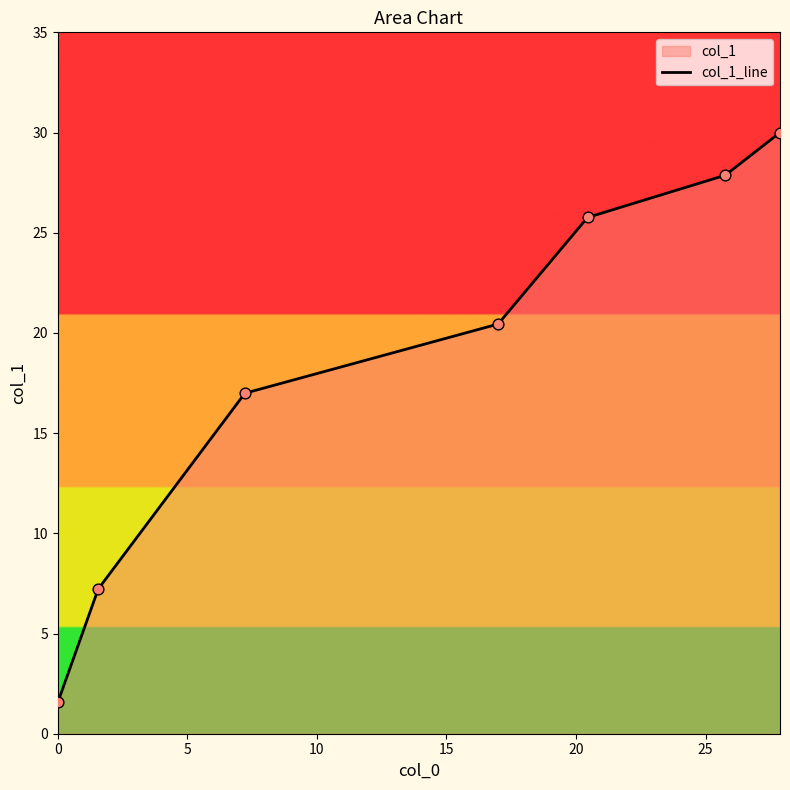

What is the difference between the maximum and second lowest values?

22.8